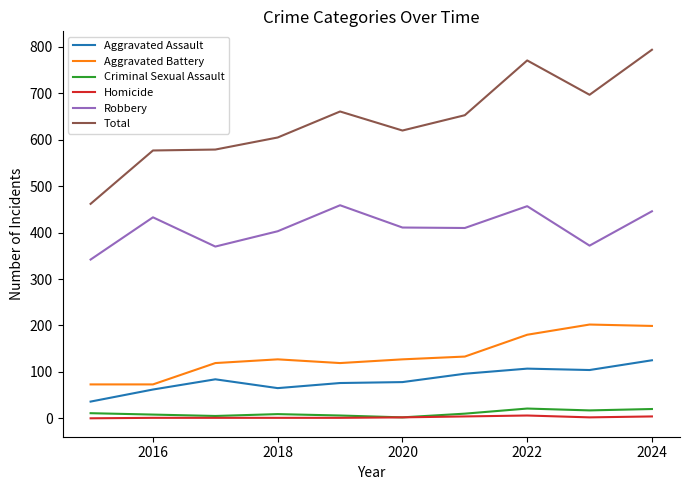

Which series has the largest total across all categories?

Total